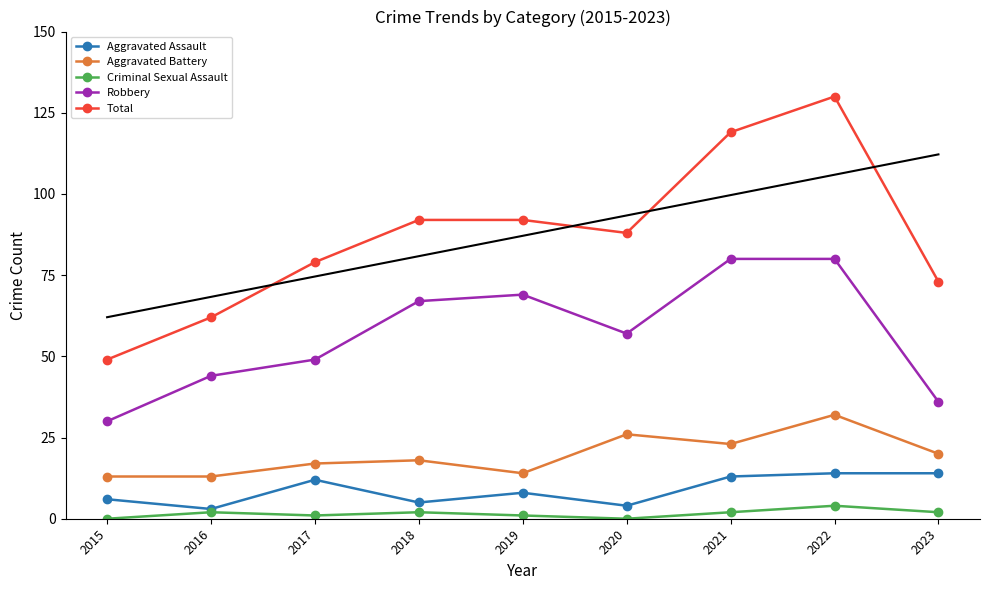

At which label does Aggravated Assault first exceed 8?

2017